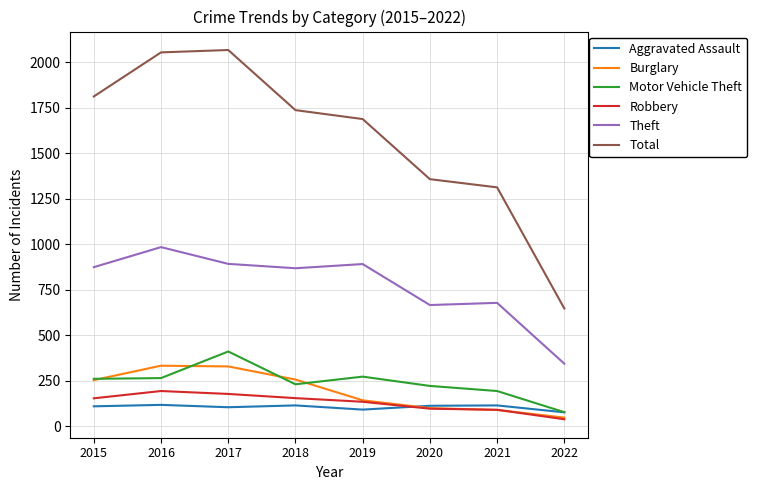

What is the total value across all series at 2021?

2480